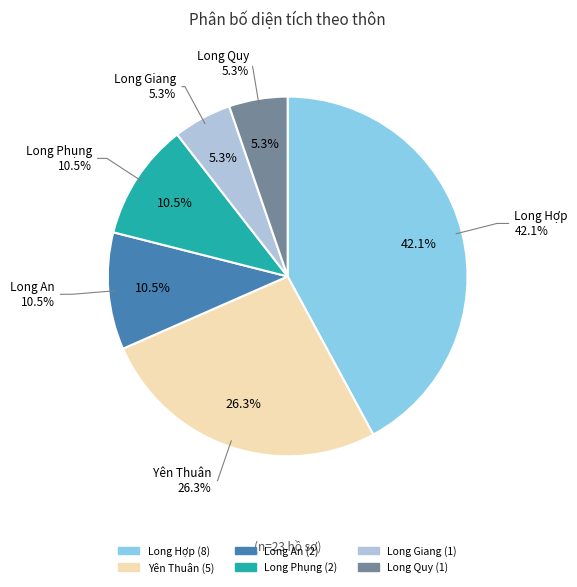

How many slices are in this pie chart?

6